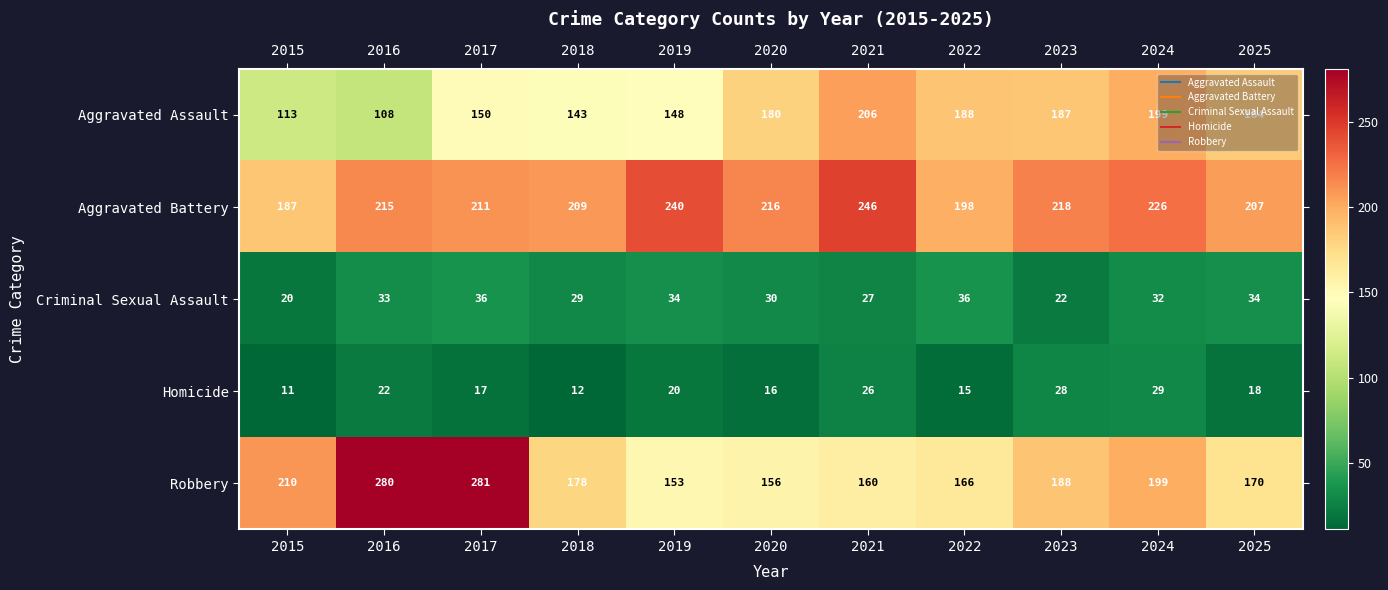

What is the total value across all series at 2015?

541